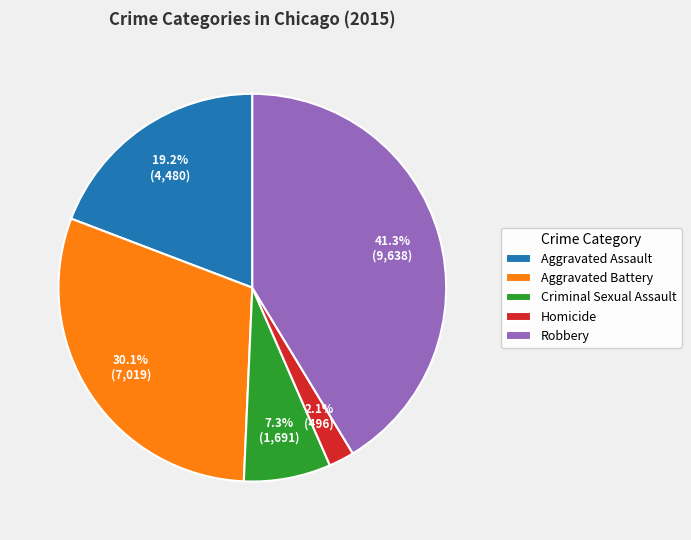

What percentage is NOT represented by Homicide?

97.9%